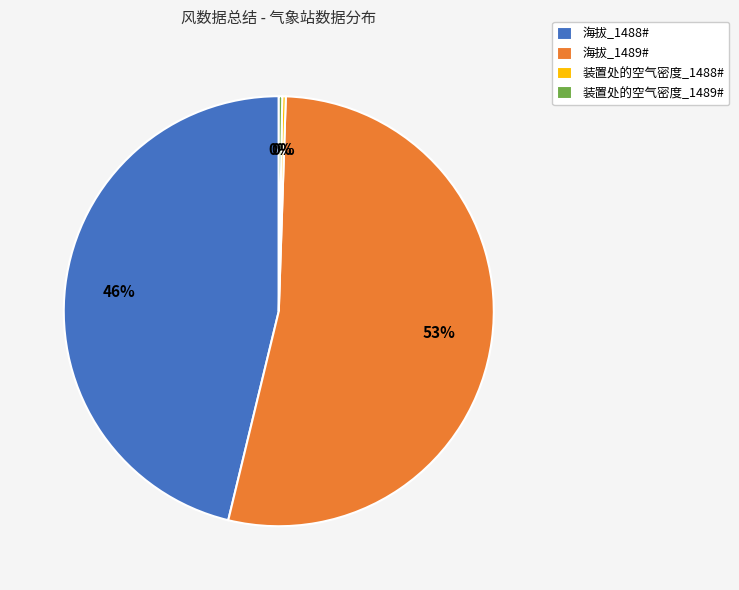

True or false: 海拔_1488# accounts for 54% of the total.

False